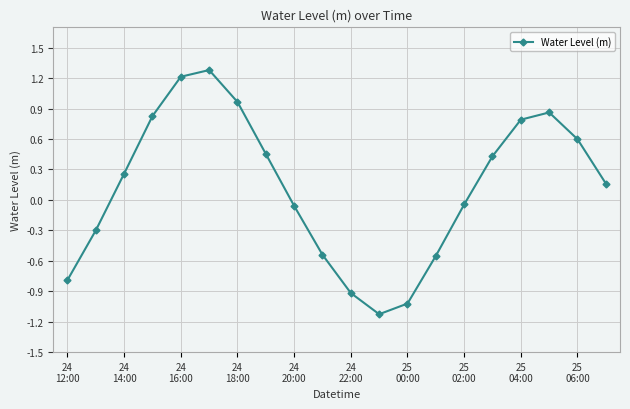

True or false: there are more than 1 points higher than both neighbors.

True